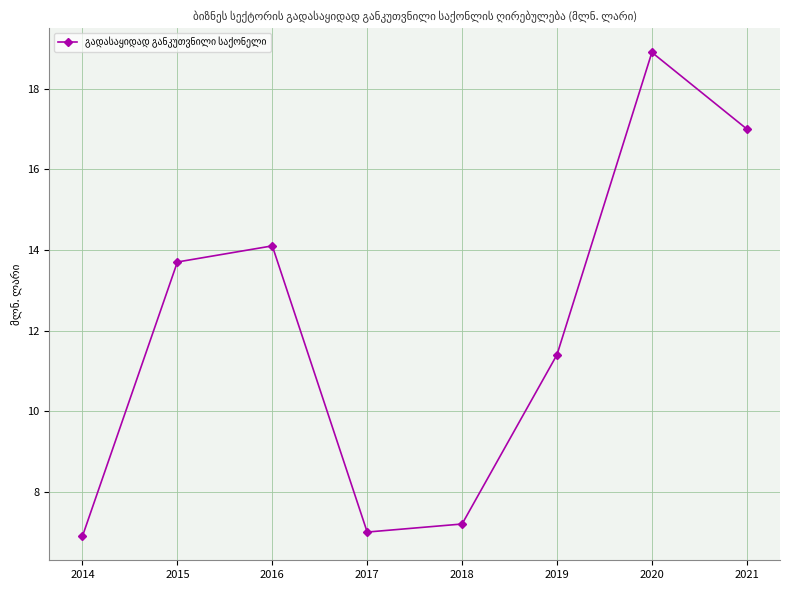

Reading left to right, list all the values displayed in this chart.

2014=6.9	2015=13.7	2016=14.1	2017=7.0	2018=7.2	2019=11.4	2020=18.9	2021=17.0